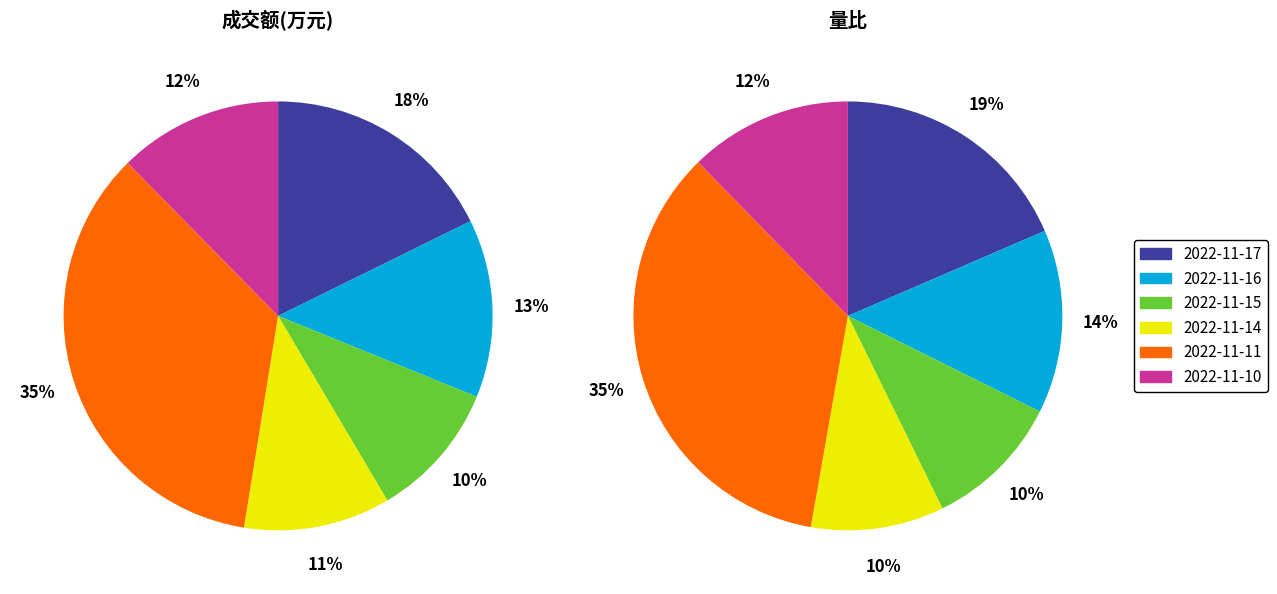

At 2022-11-11, list the series in order from smallest to largest.

量比, 成交额(万元)